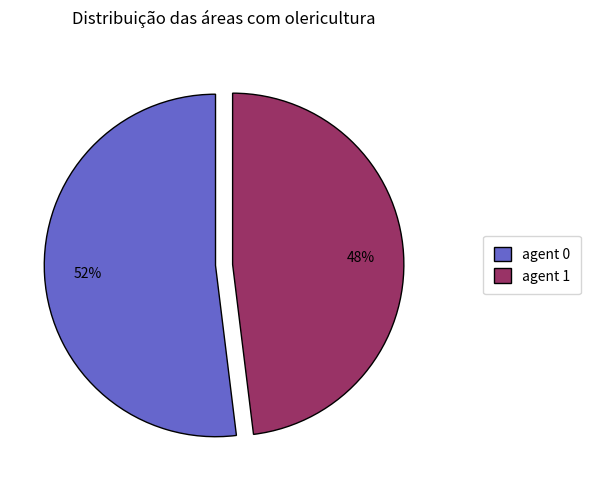

Do agent 1 and agent 0 together represent more than half of the pie?

Yes